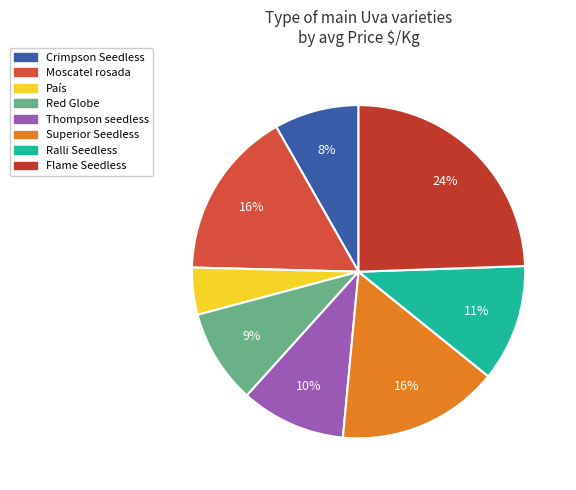

Which category has the biggest portion of the pie?

Flame Seedless